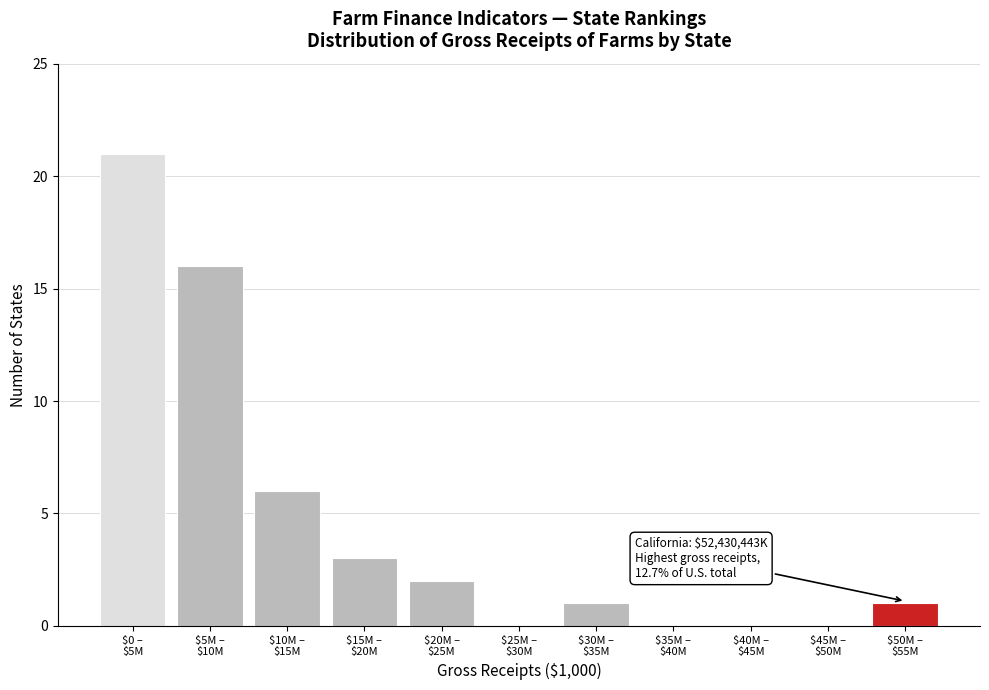

What is the sum of all values?

50